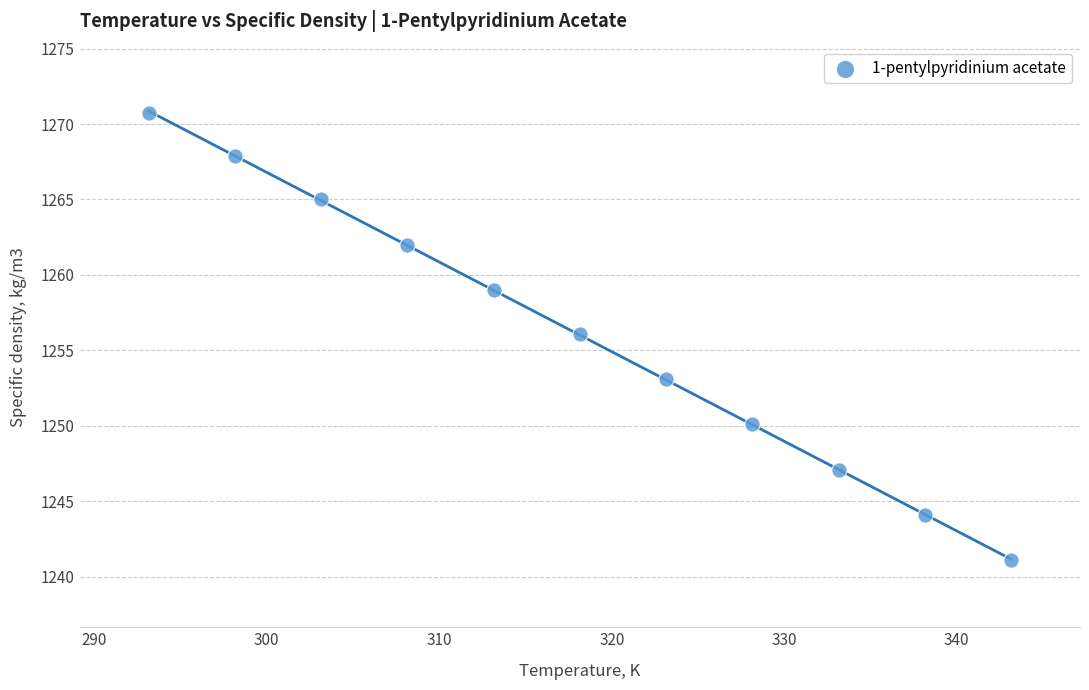

What is the range of X values (max minus min)?

50.0